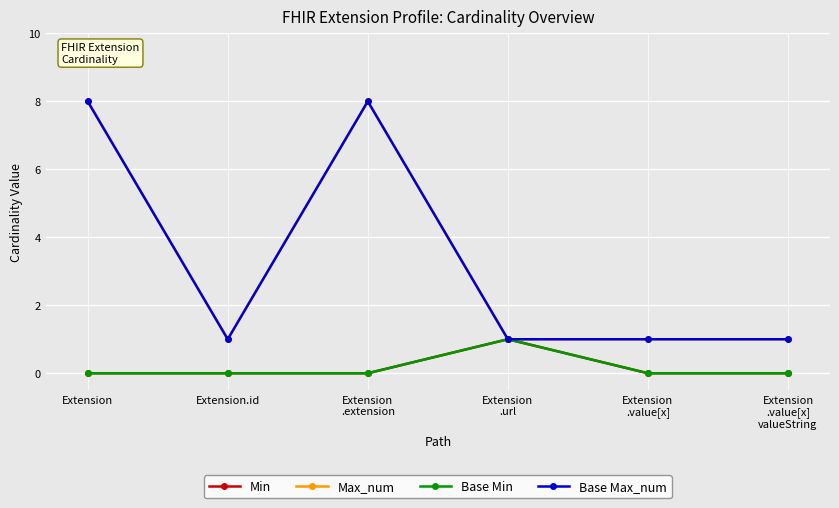

What is the approximate value of Max_num at Extension?

8